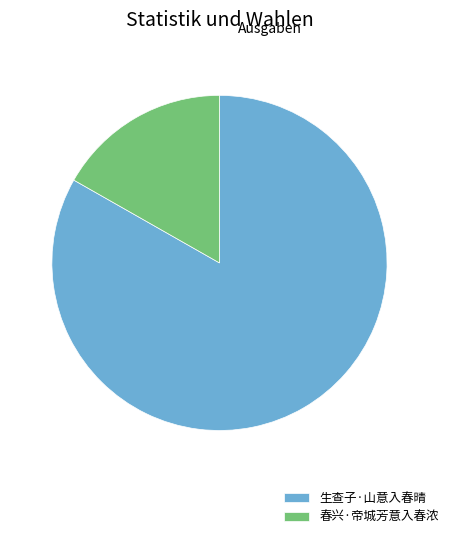

What is the smallest slice in the pie chart?

春兴·帝城芳意入春浓